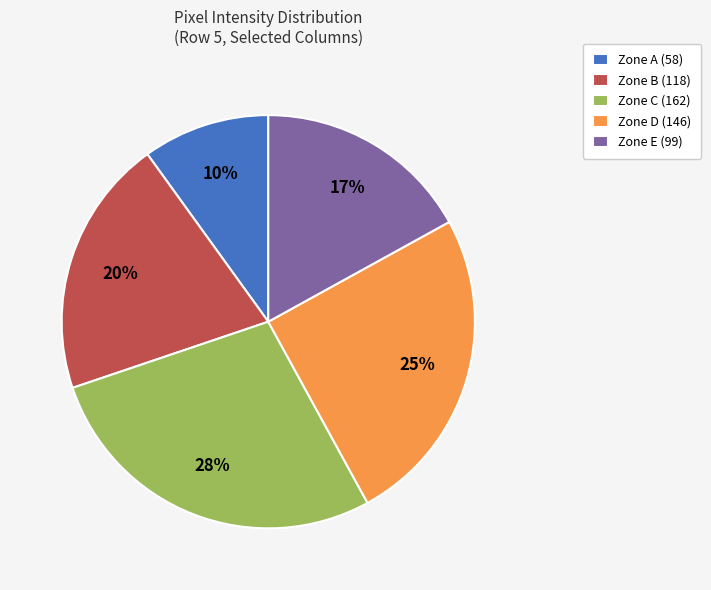

Which slice is the smallest?

Zone A (58)